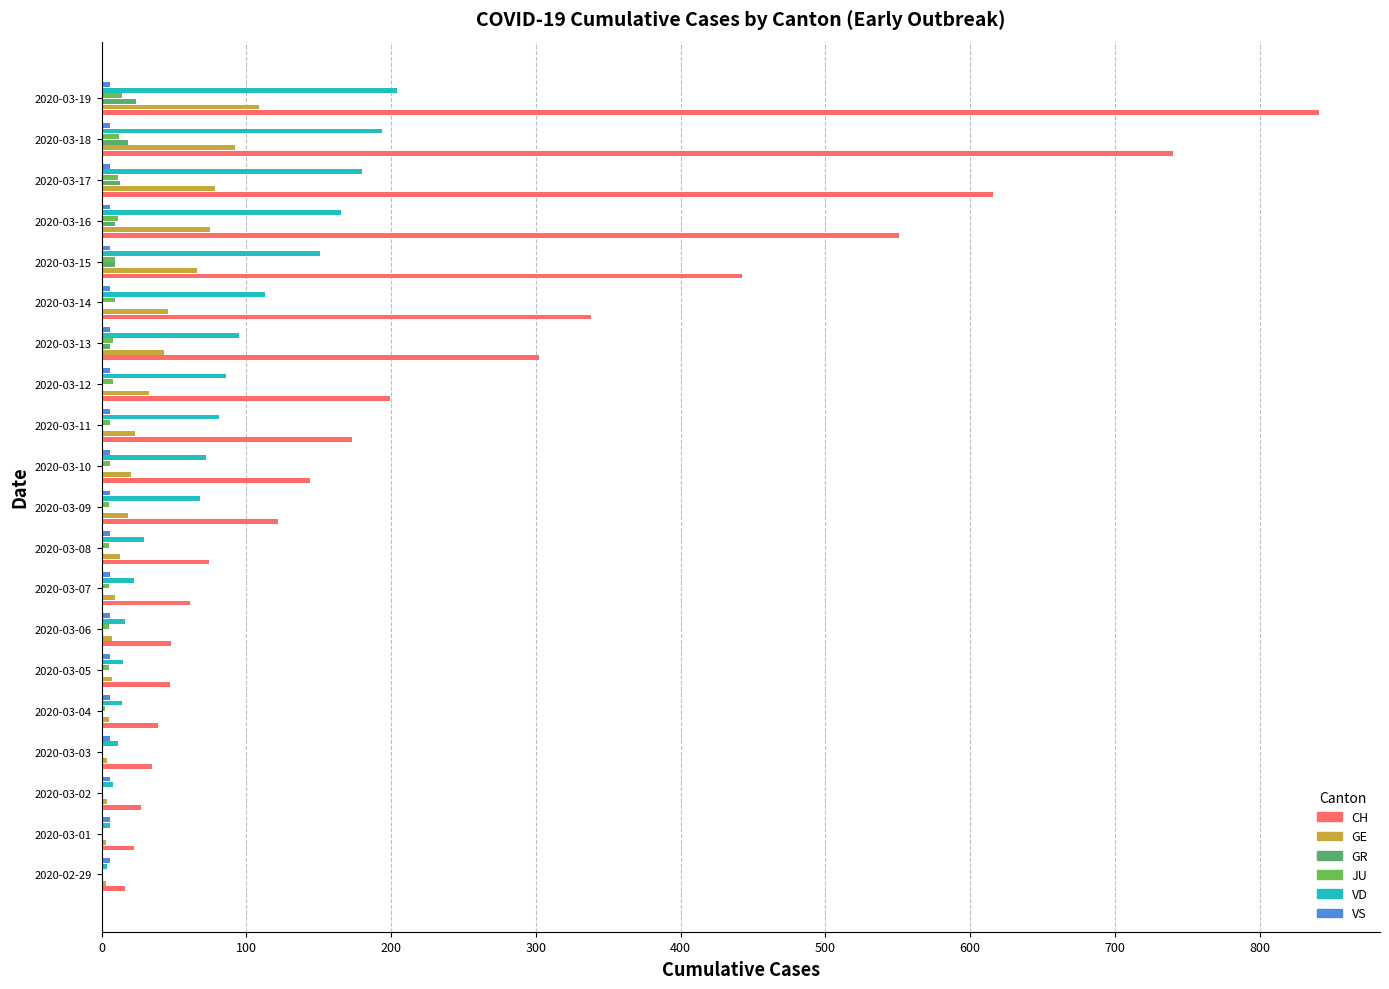

At which category is the sum across all series the highest?

2020-03-19